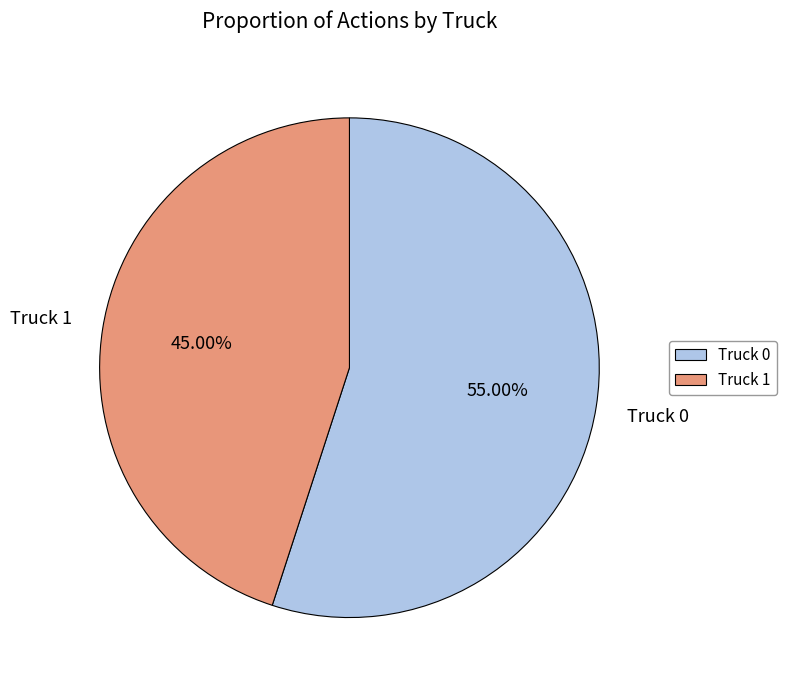

Rank the categories by value from lowest to highest.

Truck 1, Truck 0